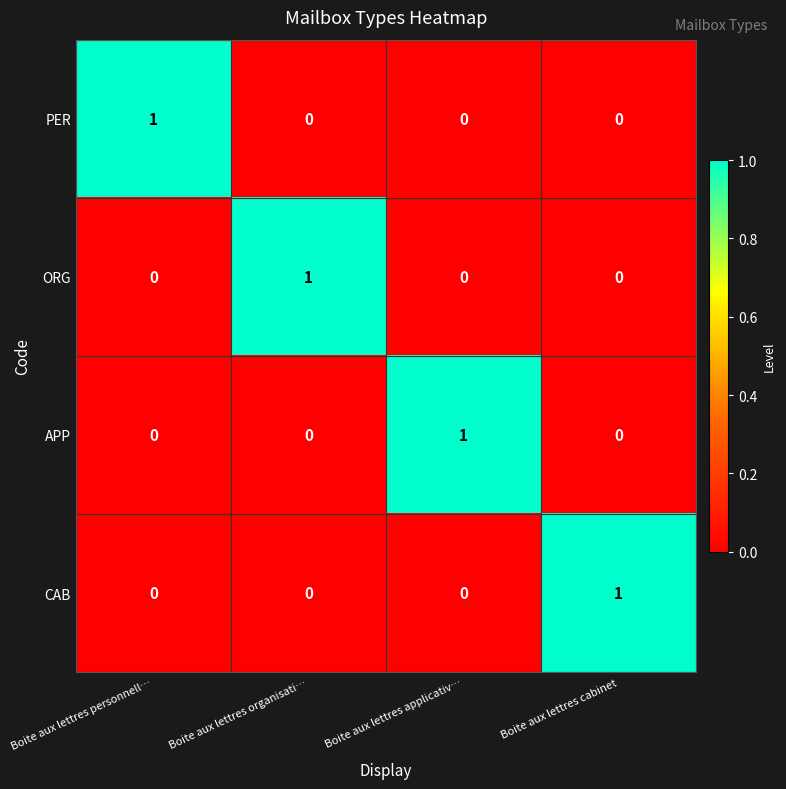

Is it true that APP equals 1 at Boite aux lettres personnell…?

False